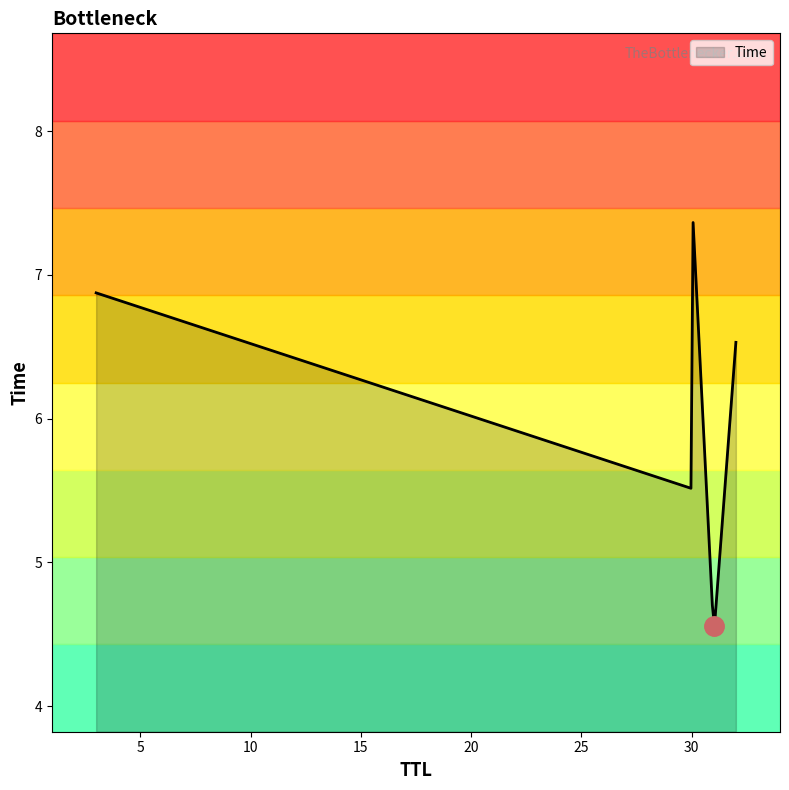

What is the maximum value shown in the chart?

7.4